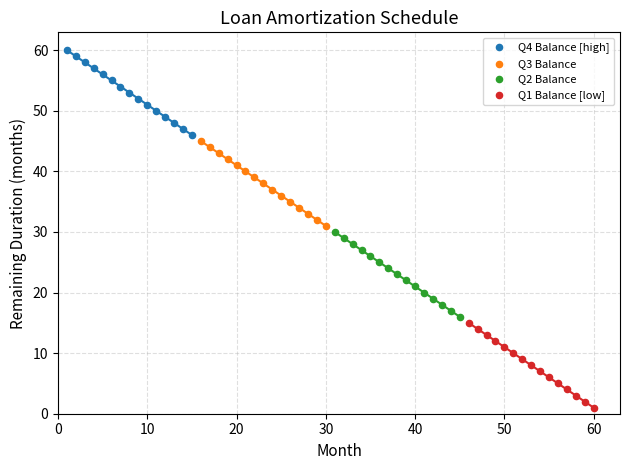

Which series reaches the minimum Y coordinate?

Q1 Balance [low]